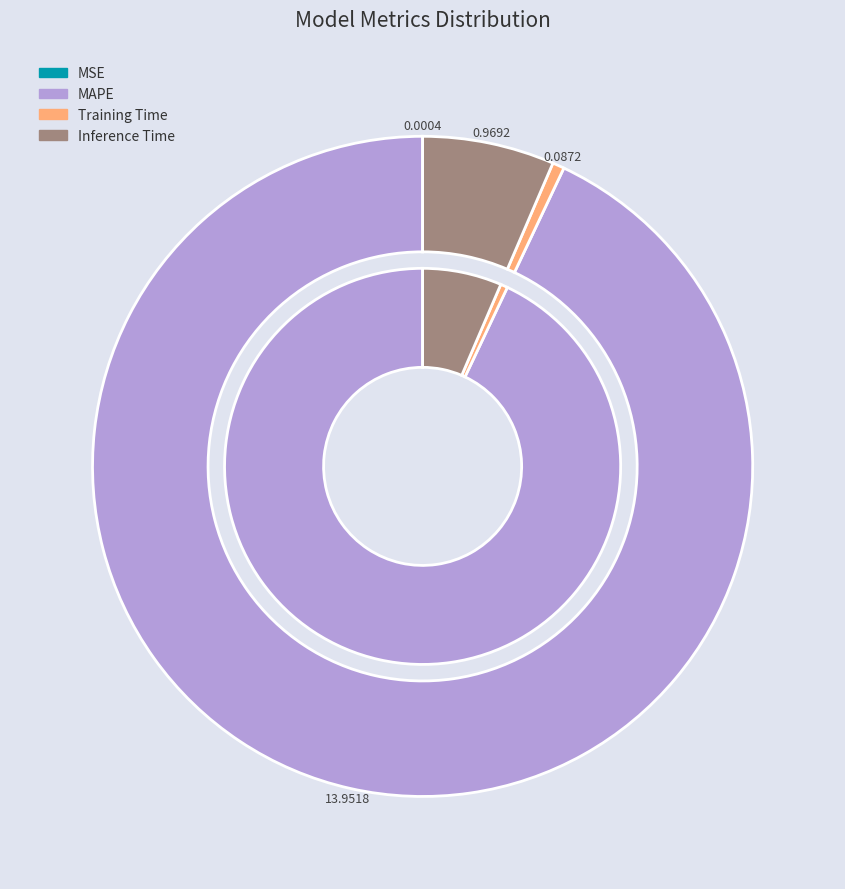

To the nearest percent, what is the difference between the largest and smallest slice percentages?

93%